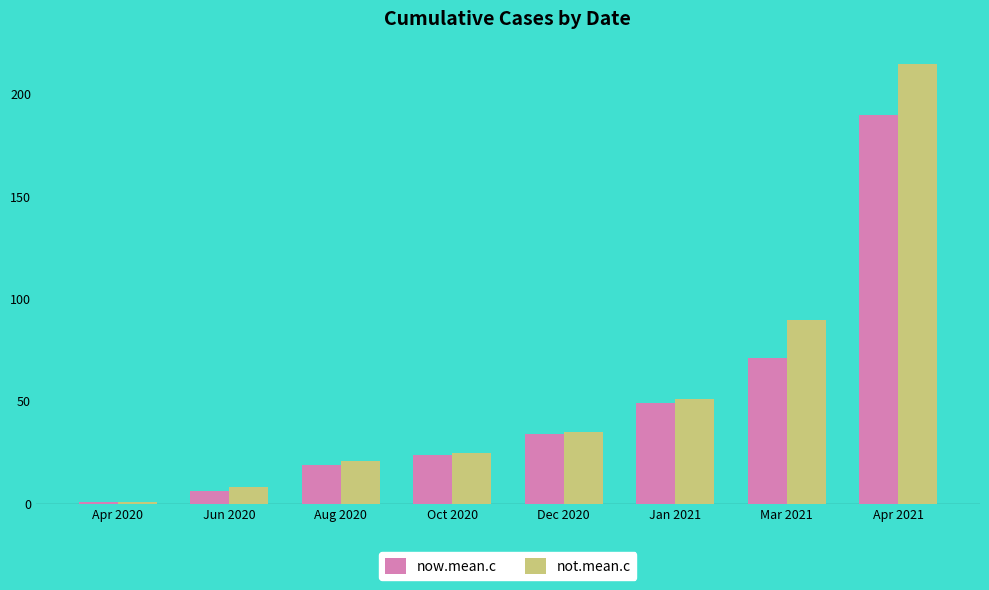

Reading right to left, transcribe all the data shown in this chart.

now.mean.c: Apr 2021=190	Mar 2021=71	Jan 2021=49	Dec 2020=34	Oct 2020=24	Aug 2020=19	Jun 2020=6	Apr 2020=1
not.mean.c: Apr 2021=215	Mar 2021=90	Jan 2021=51	Dec 2020=35	Oct 2020=25	Aug 2020=21	Jun 2020=8	Apr 2020=1